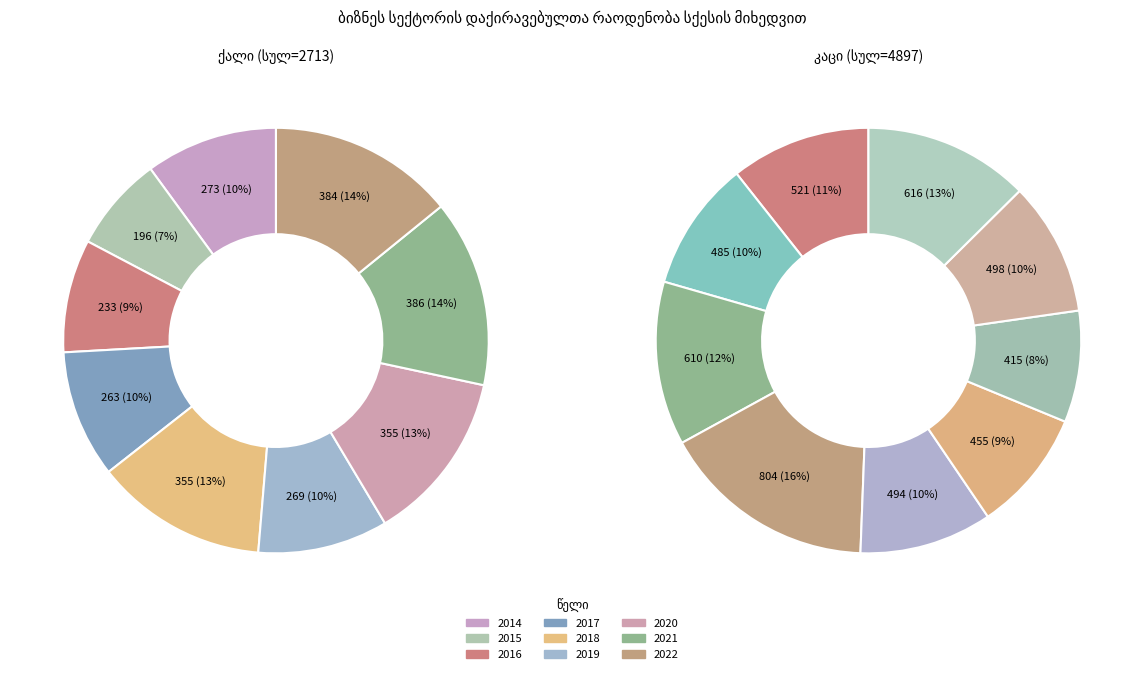

Is there any slice that represents more than half of the pie?

No